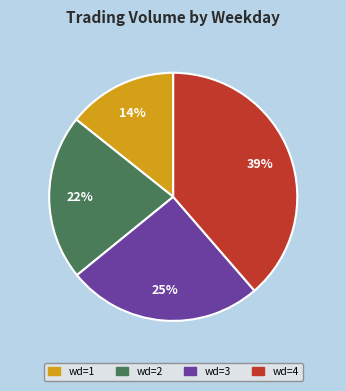

The wd=2 slice represents 22% of the pie. True or false?

True